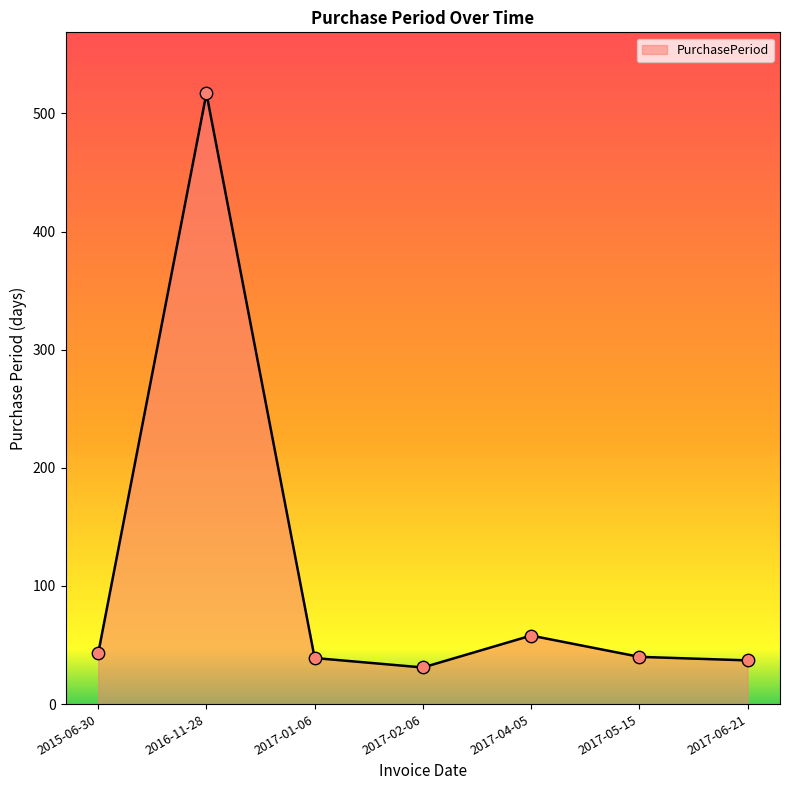

What is the change in value from 2016-11-28 to 2017-05-15?

-477